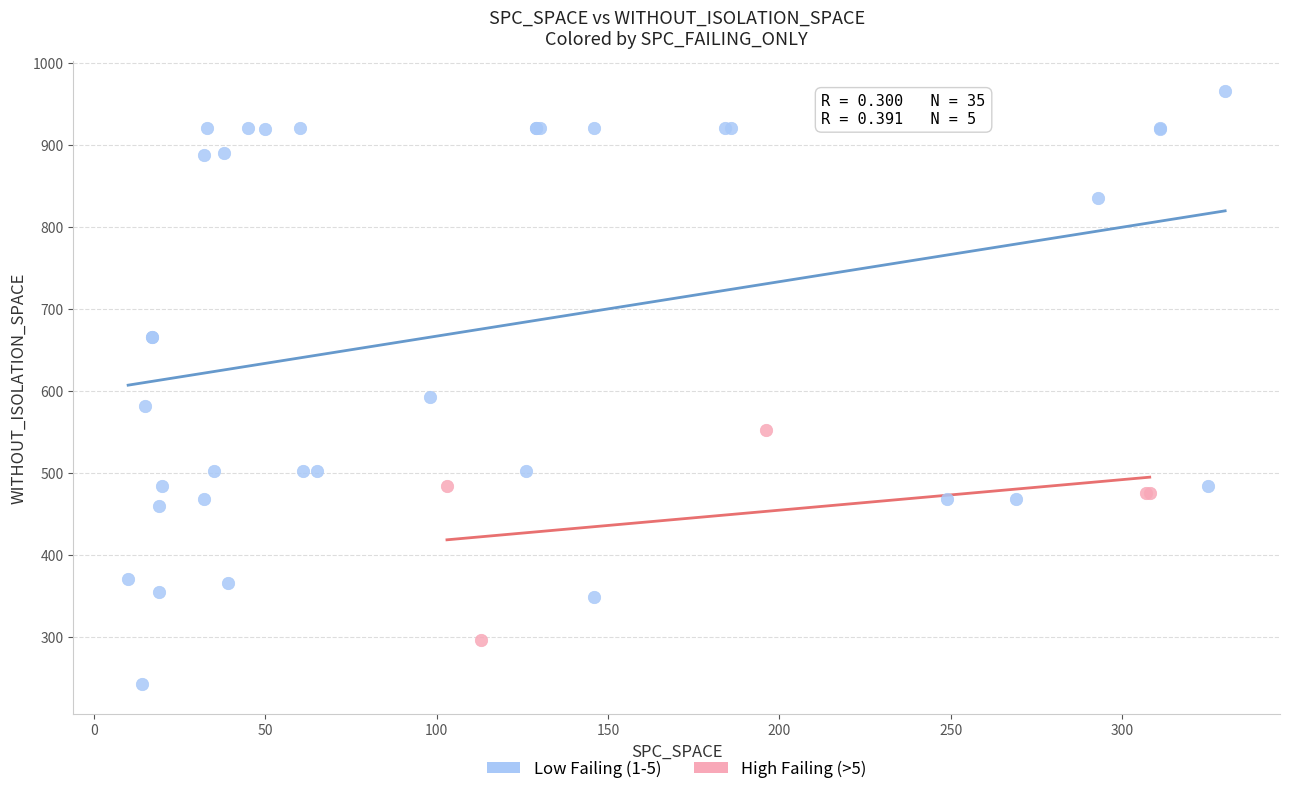

Which series contains the lowest Y value?

Low Failing (1-5)